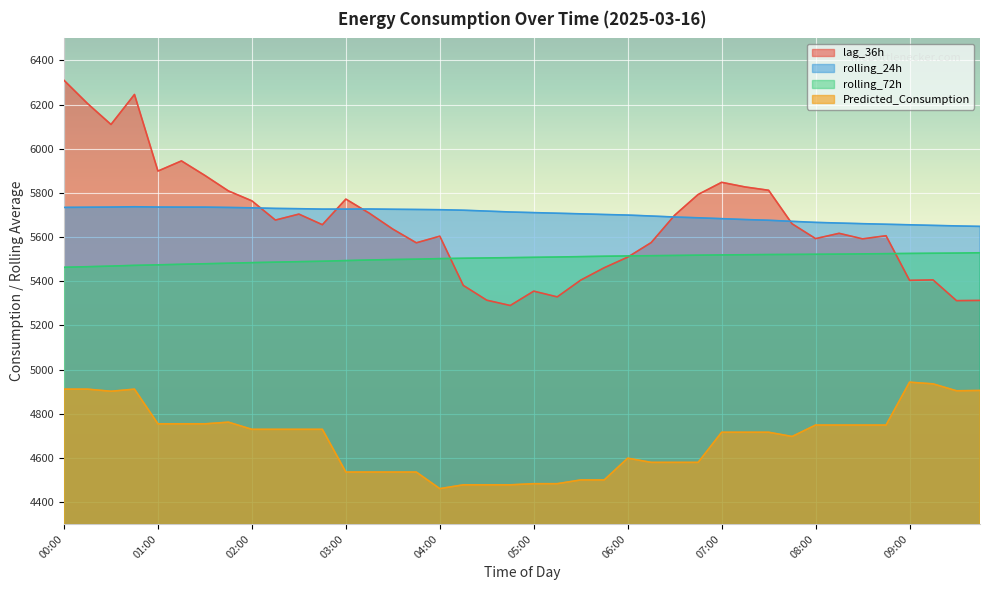

What is the label of the 34th point from the right?

01:30